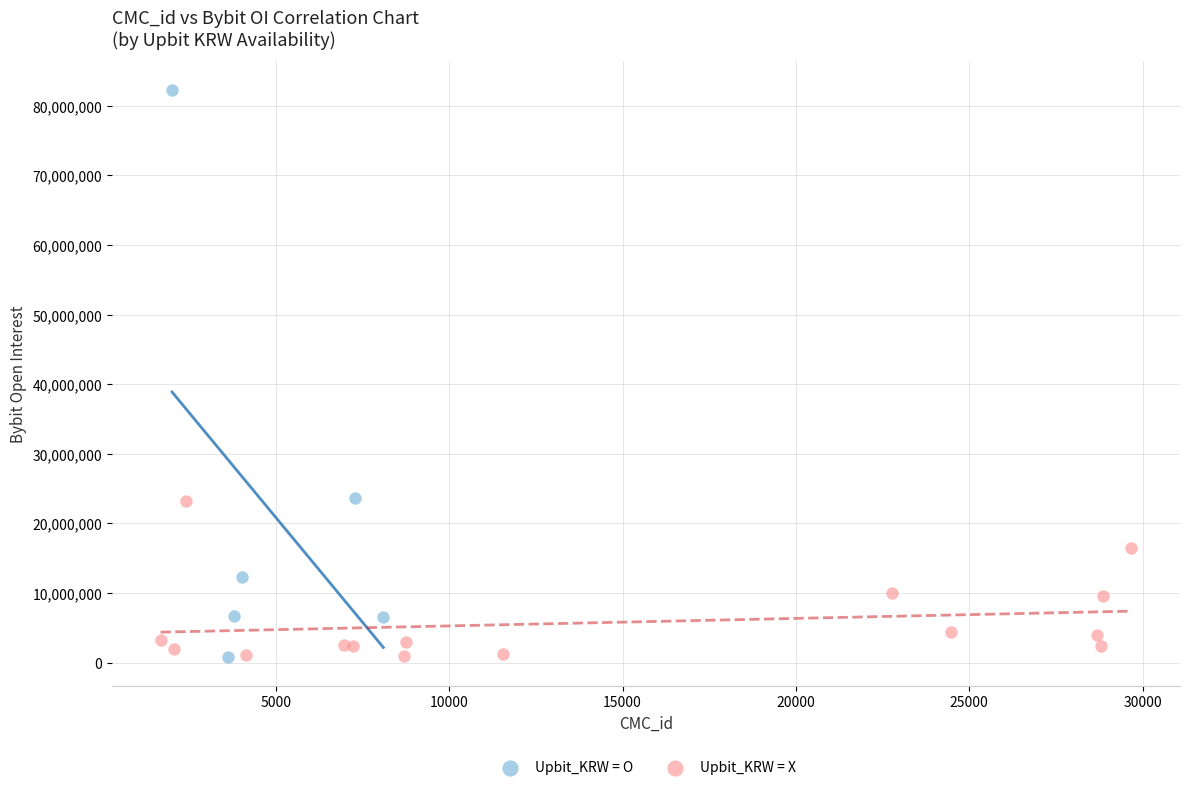

What are all the series names shown in the legend?

Upbit_KRW = O, Upbit_KRW = X